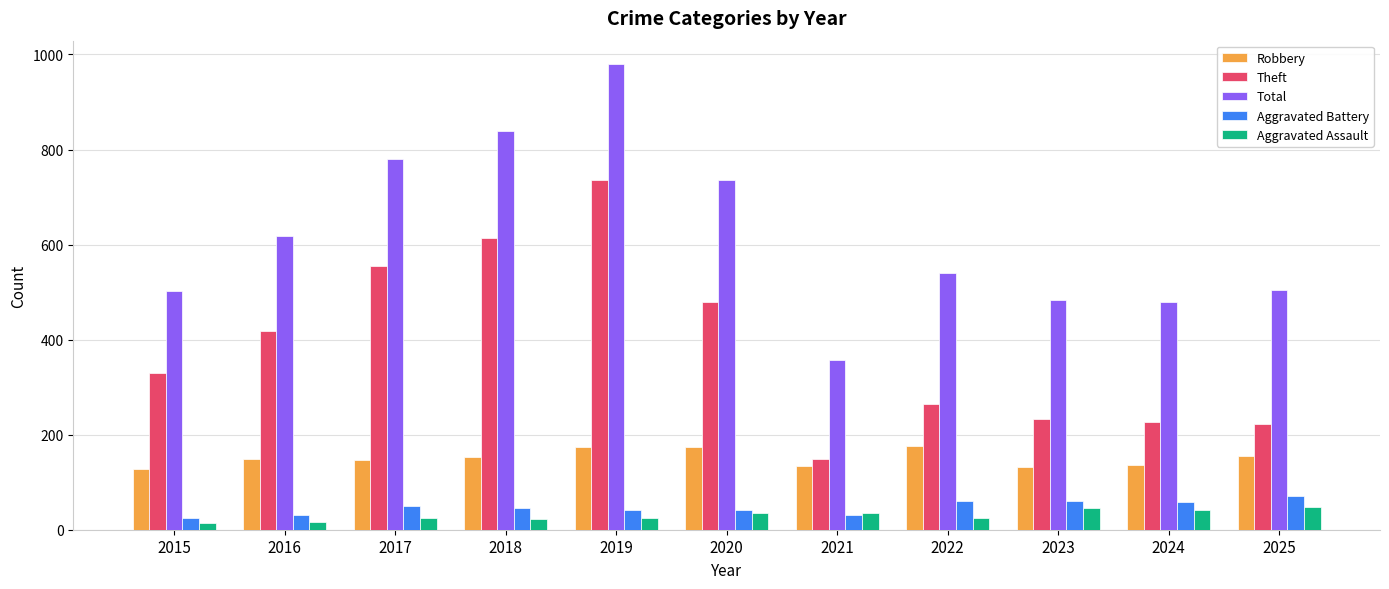

Which series has the widest spread of values?

Total